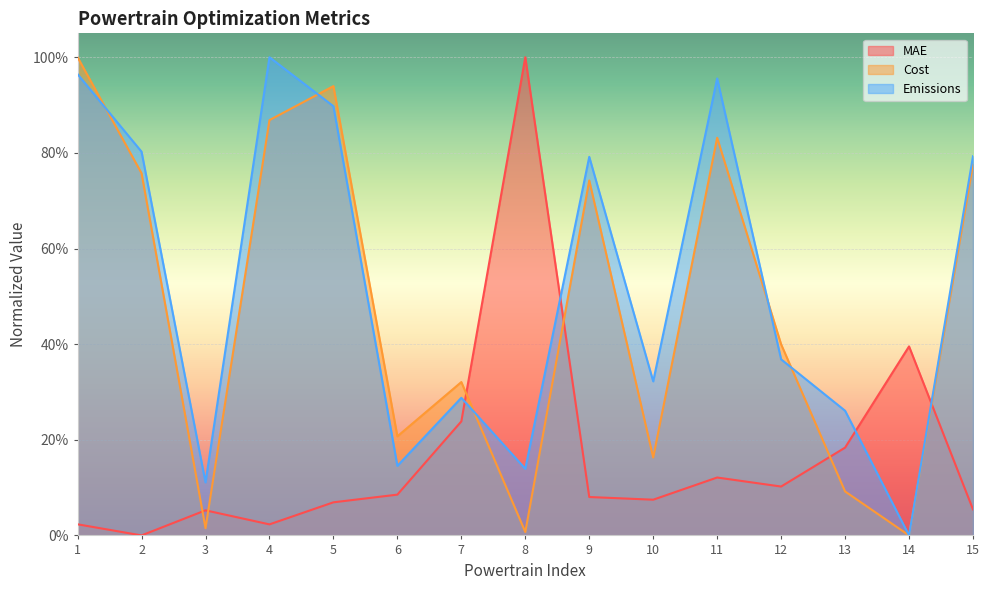

How many lines are shown in the chart?

3